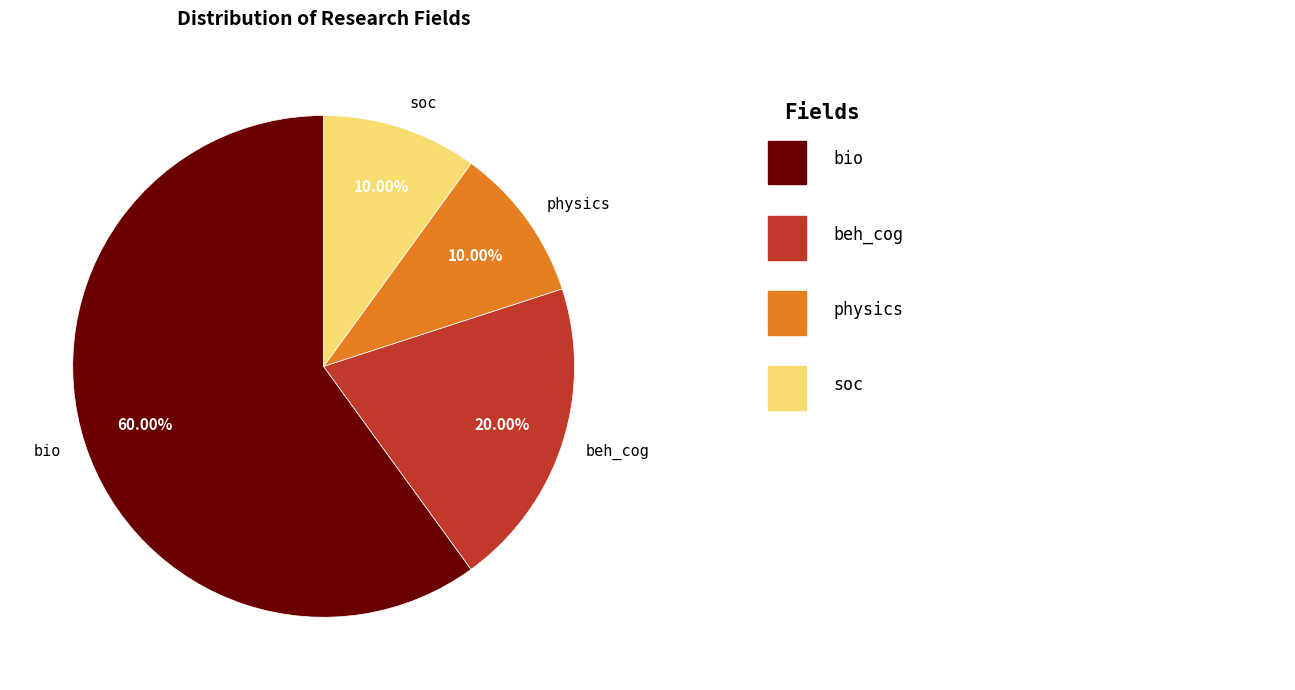

To the nearest percent, what is the difference between the soc and bio slice percentages?

50%